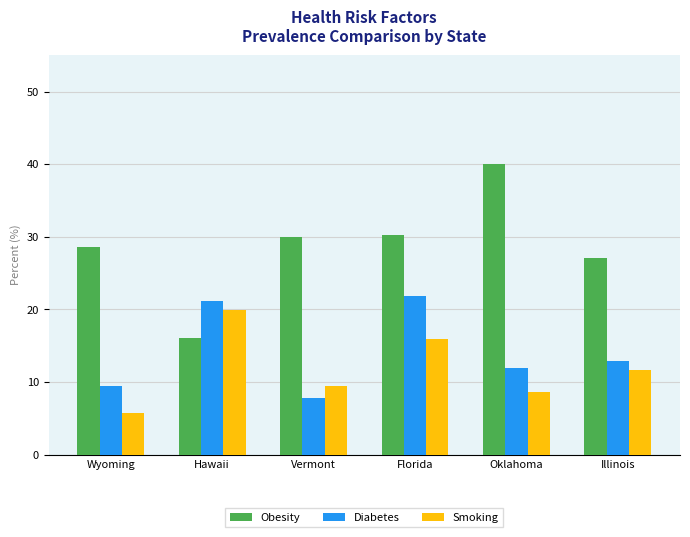

What is the difference between the highest and lowest values at Florida?

14.3